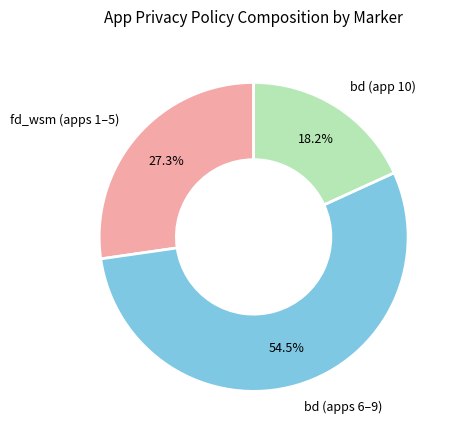

Rank the categories by value from lowest to highest.

bd (app 10), fd_wsm (apps 1–5), bd (apps 6–9)